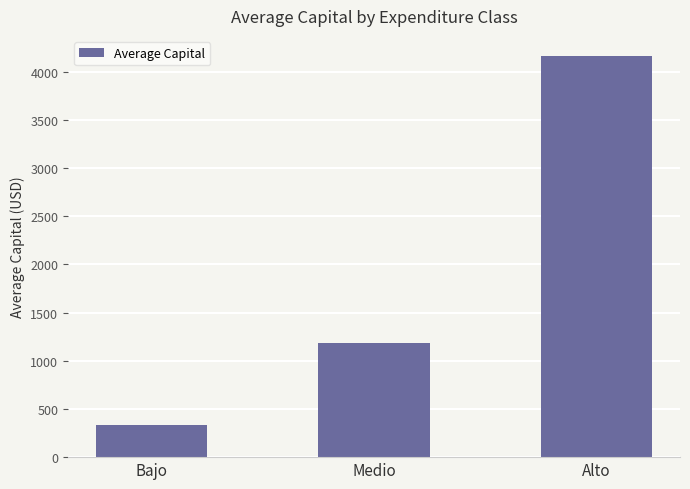

What is the approximate value at Alto?

4163.0